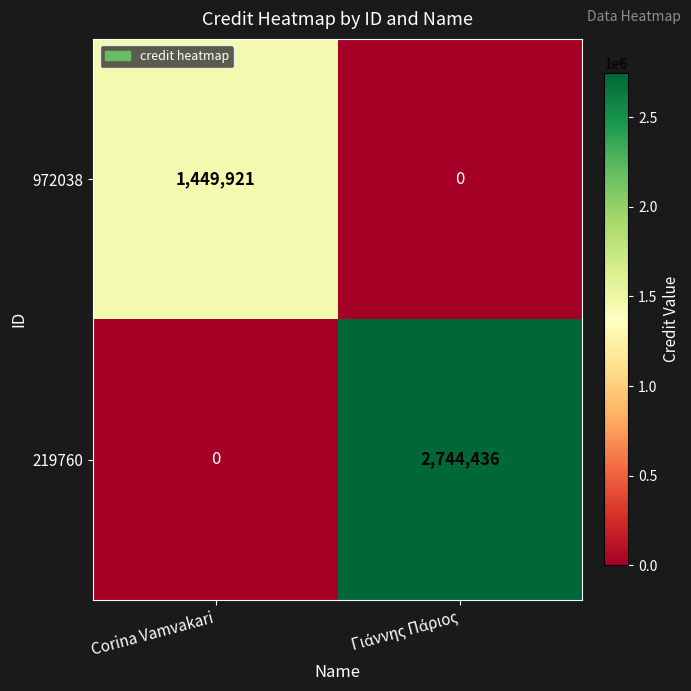

Rank the series by their average value, from lowest to highest.

972038, 219760